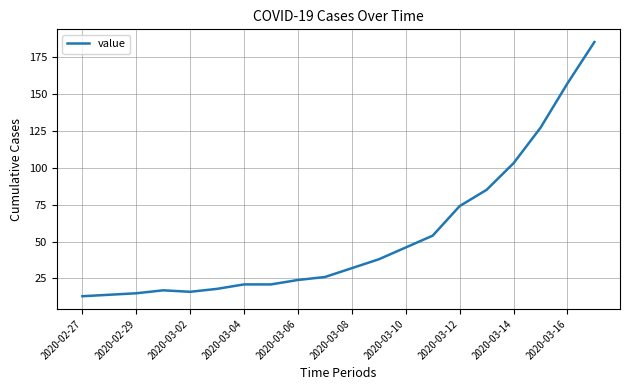

How many distinct data groups are displayed?

1